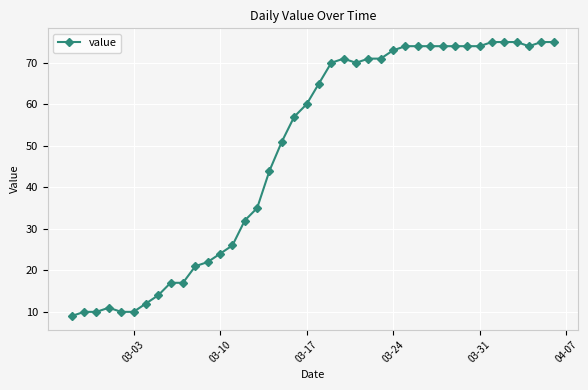

How many values are below 65?

20